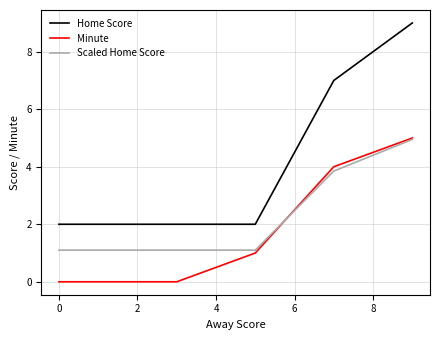

Reading left to right, transcribe all the data shown in this chart.

Home Score: 2.0	2.0	2.0	7.0	9.0
Minute: 0.0	0.0	1.0	4.0	5.0
Scaled Home Score: 1.1	1.1	1.1	3.9	5.0